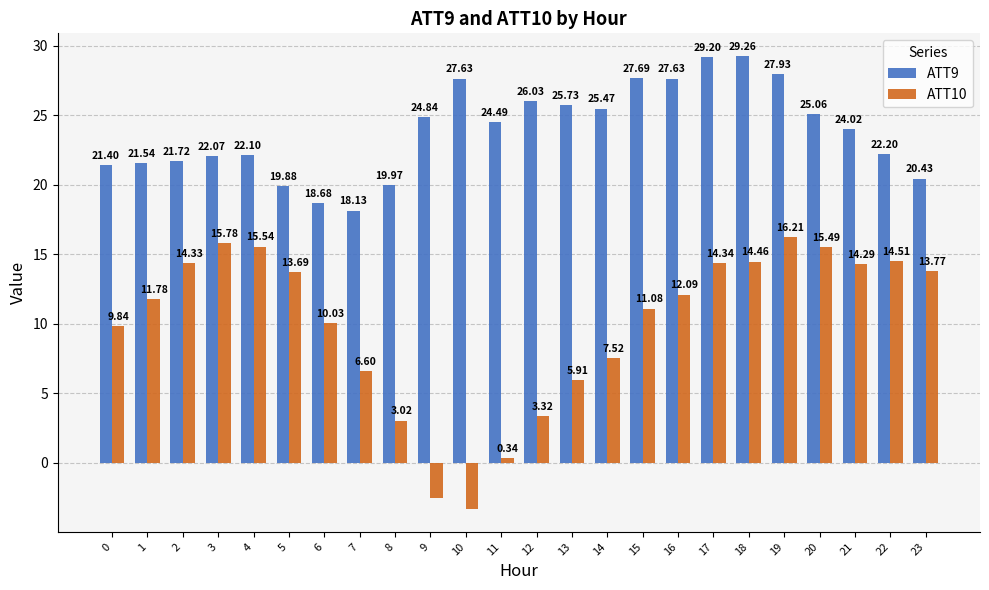

The ATT9 series shows 6.1 at 8. True or false?

False